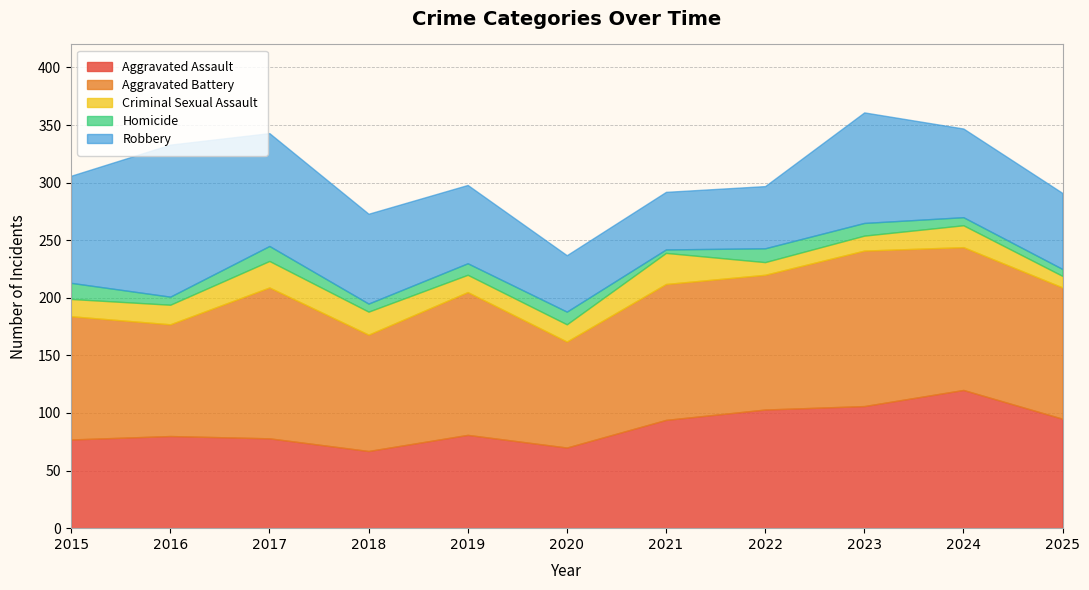

What is the average value of the Aggravated Battery series?

115